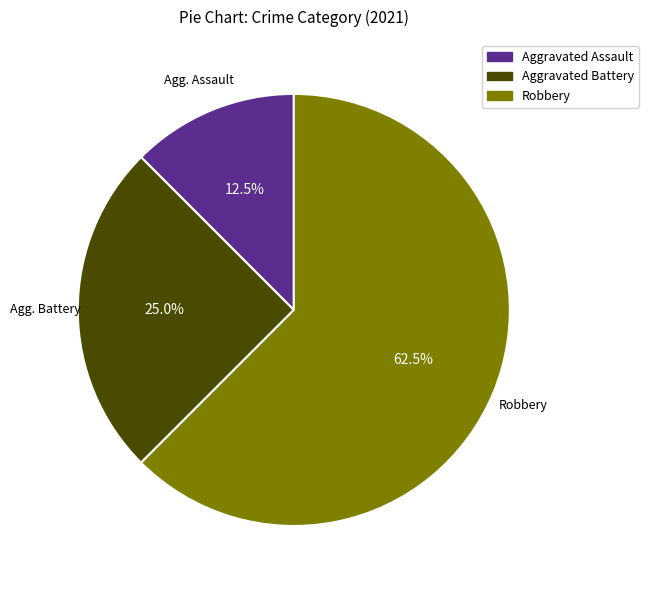

Rank the categories by value from lowest to highest.

Aggravated Assault, Aggravated Battery, Robbery